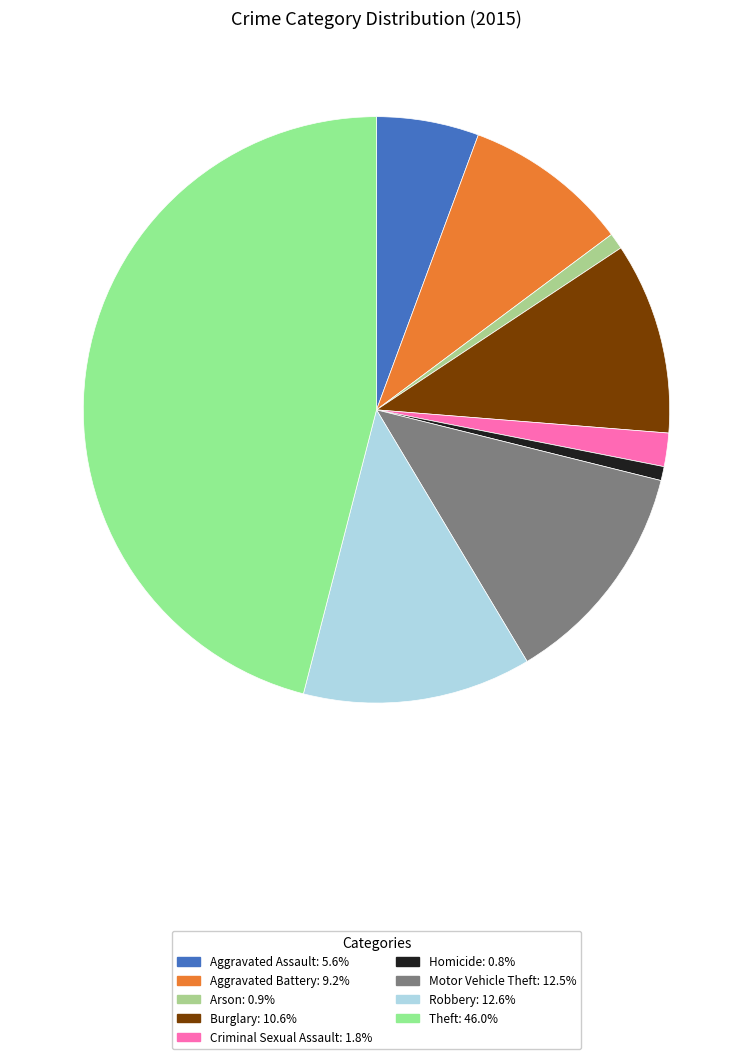

Which slice is the smallest?

Homicide